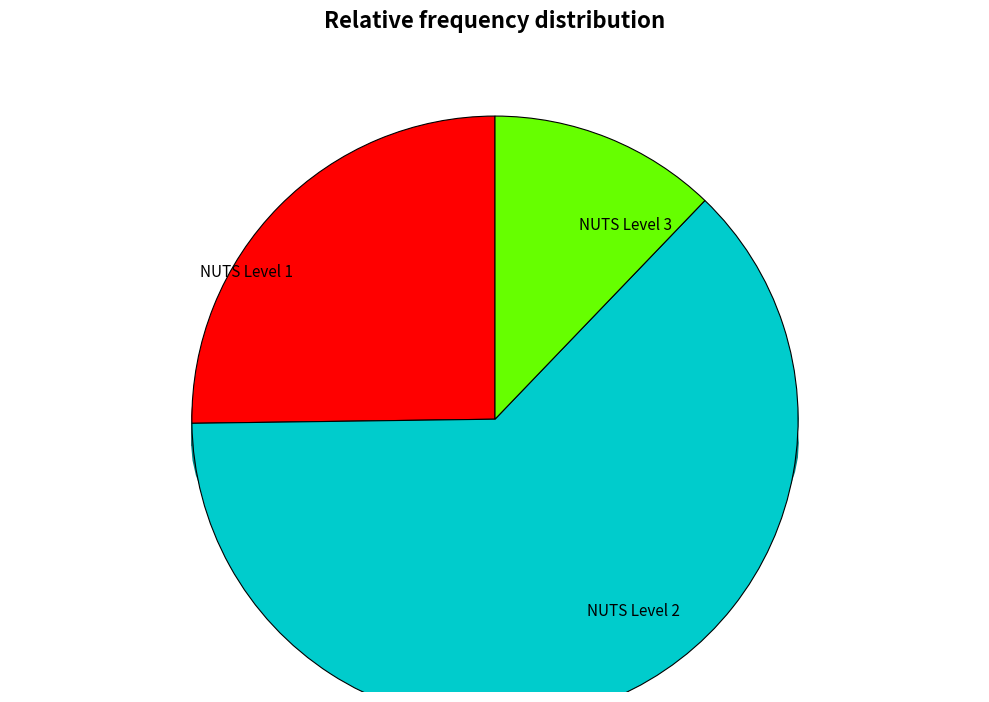

How many slices are in this pie chart?

3